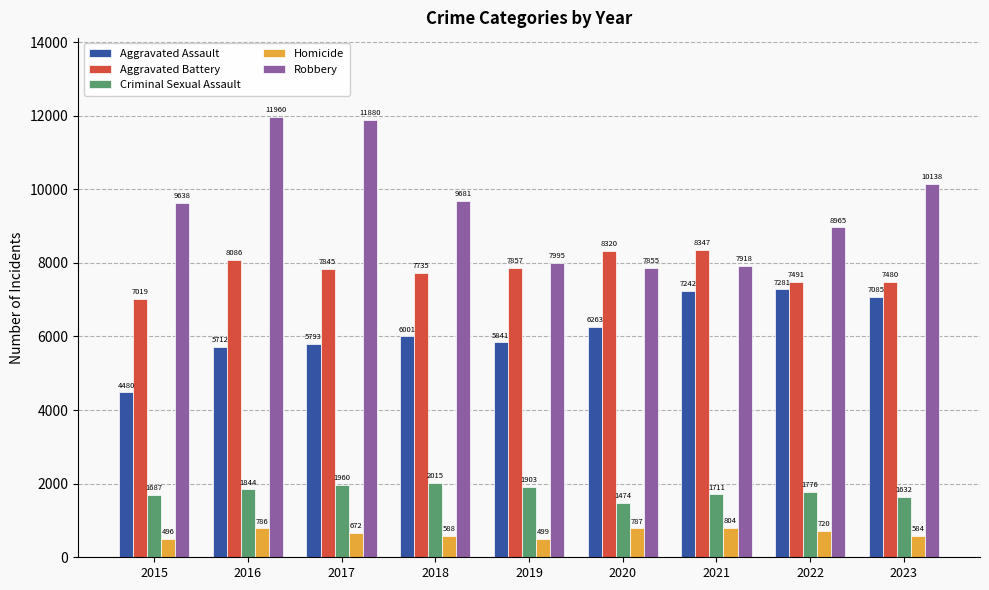

What is the average value of the Aggravated Battery series?

7798